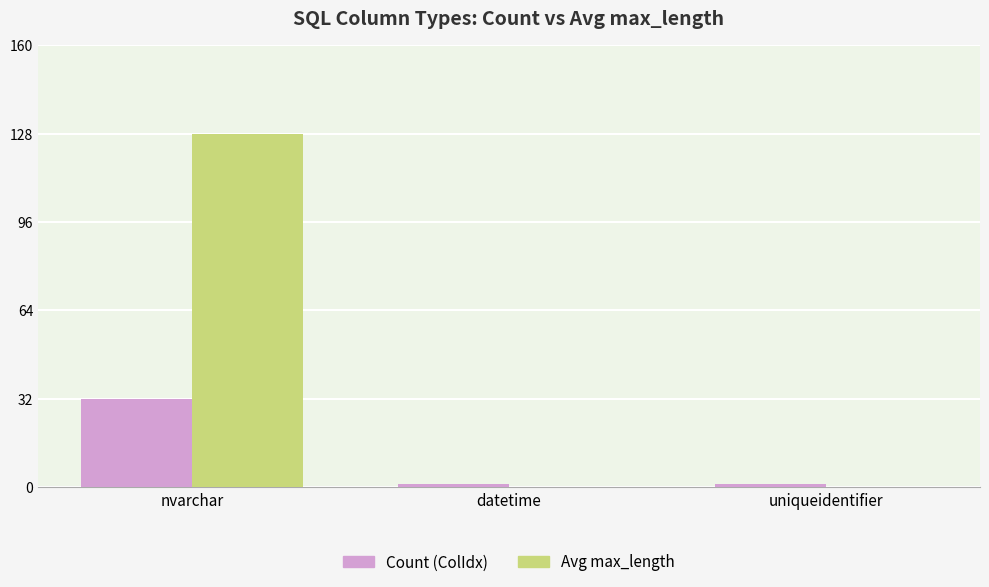

What is the approximate value of Avg max_length at nvarchar, to the nearest 5?

130